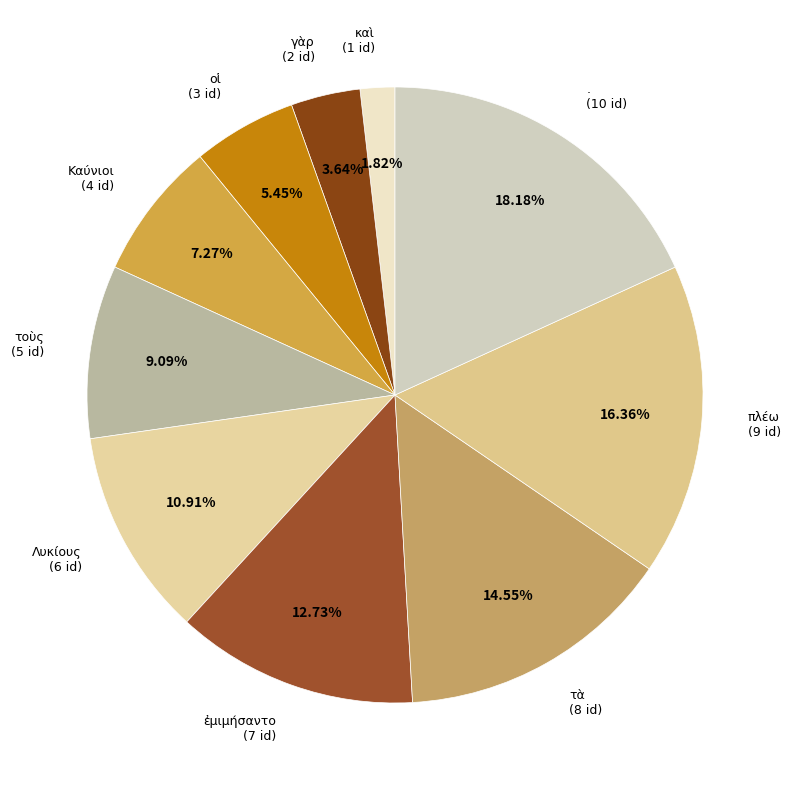

What is the ratio of the value at τὰ to the value at οἱ?

2.7